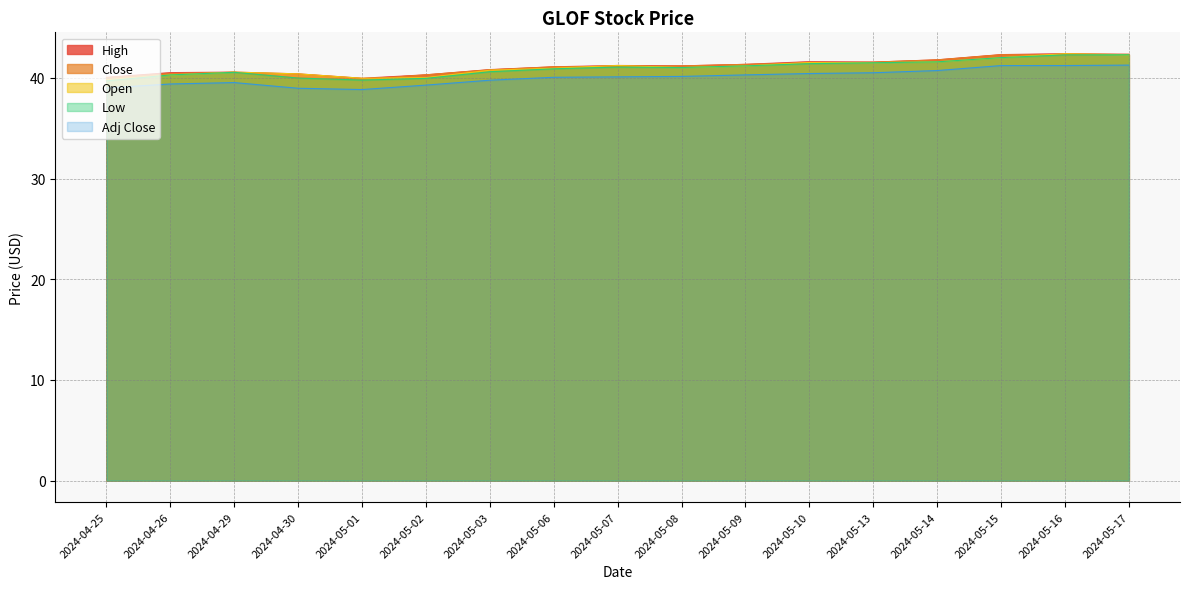

What is the average value of the Open series?

41.0